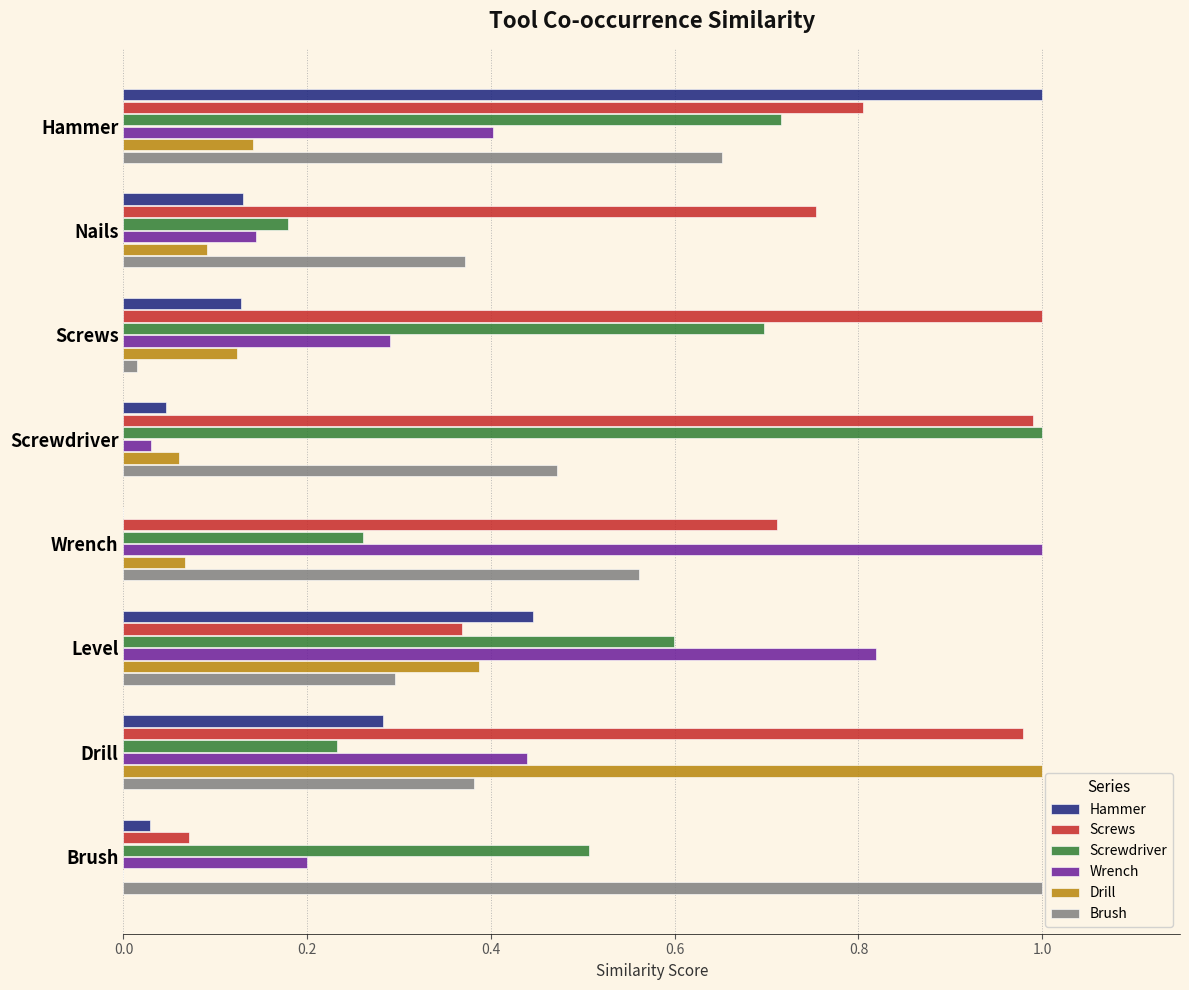

Which series has the largest total across all categories?

Screws